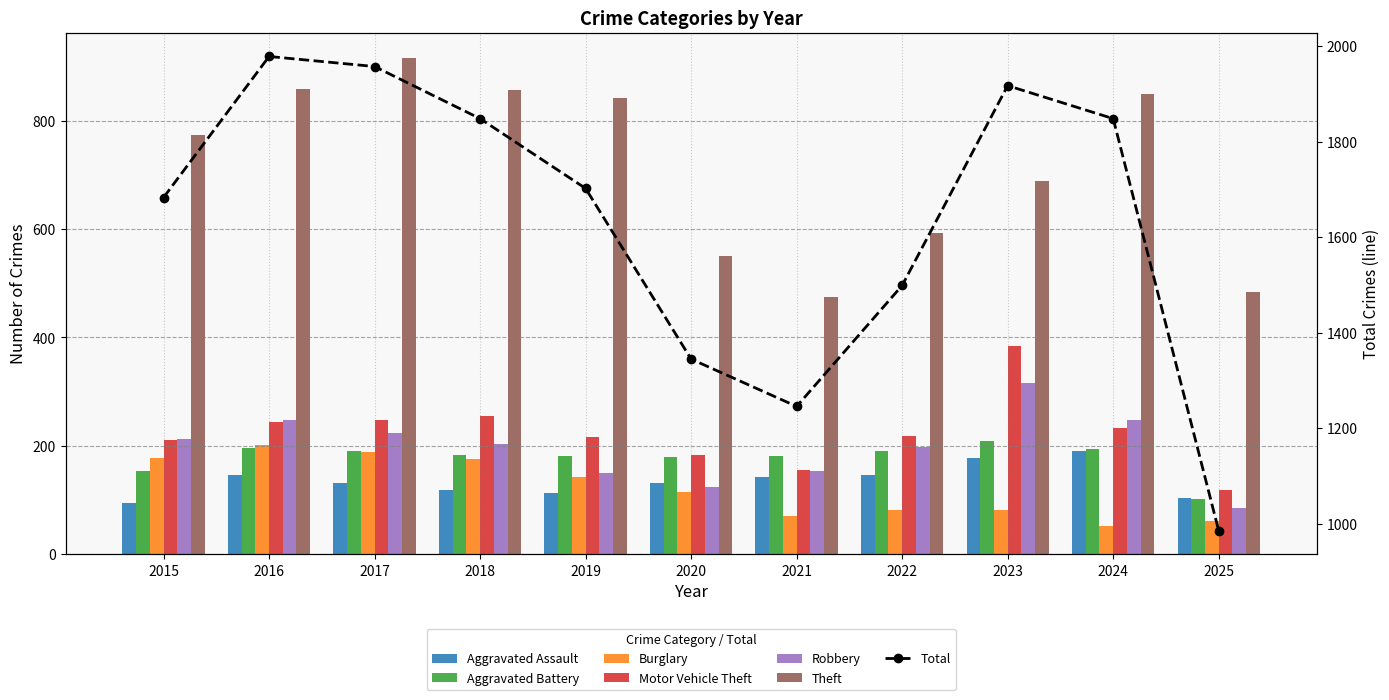

What is the greatest value displayed?

916